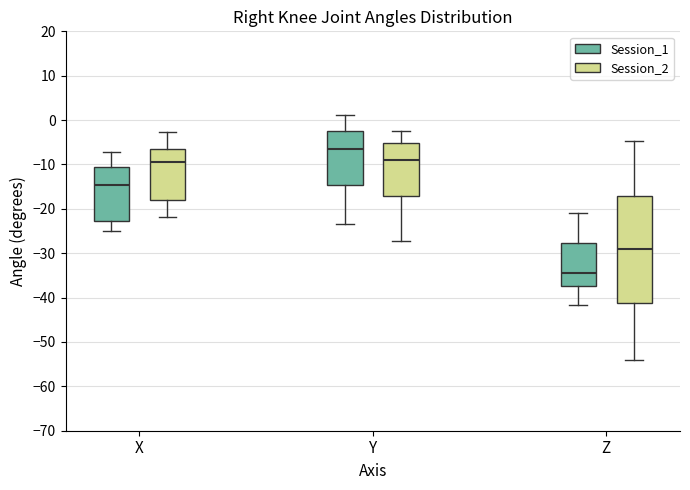

Reading left to right, read every box against the y-axis: the position of its median line, the range the box covers, and the ends of its whiskers. The values are not printed on the chart, so give them approximately, as read against the axis.

X (Session_1): median -15, box -23 to -11, whiskers -25 to -7
X (Session_2): median -9, box -18 to -7, whiskers -22 to -3
Y (Session_1): median -7, box -15 to -2, whiskers -23 to 1
Y (Session_2): median -9, box -17 to -5, whiskers -27 to -3
Z (Session_1): median -34, box -37 to -28, whiskers -42 to -21
Z (Session_2): median -29, box -41 to -17, whiskers -54 to -5